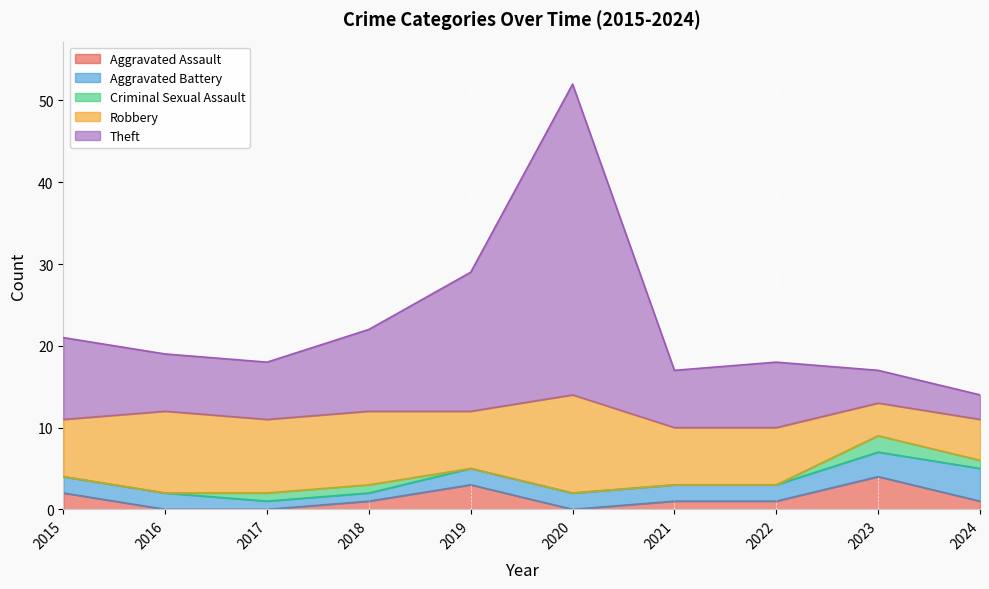

At which category does the chart reach its peak across all series?

2020